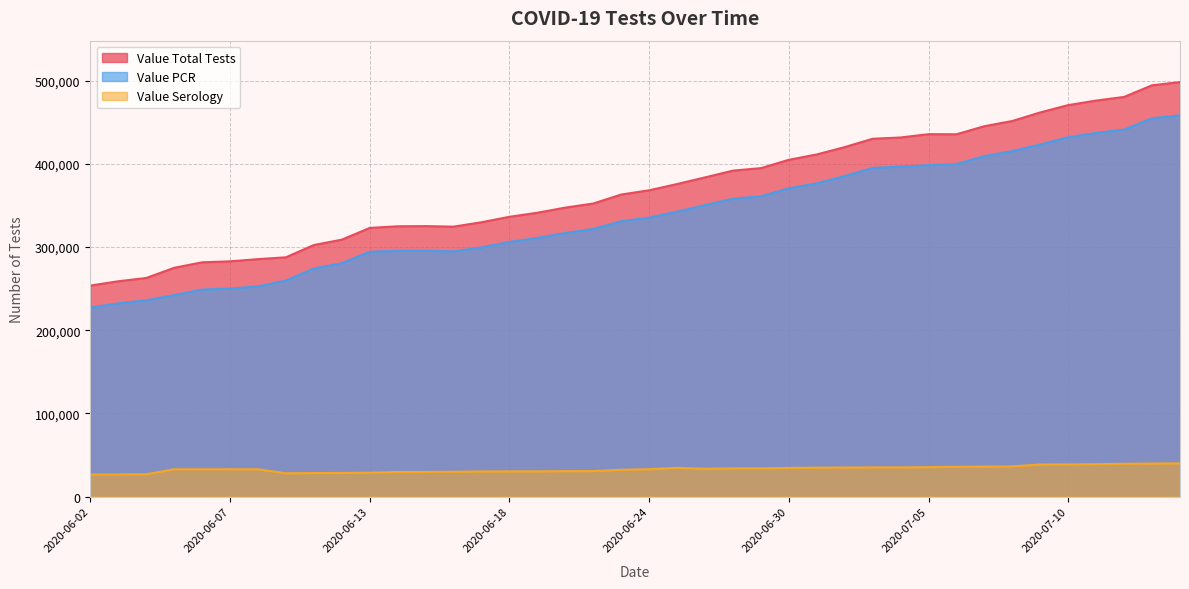

In Value Total Tests, how many points are lower than both neighbors (excluding endpoints)?

2